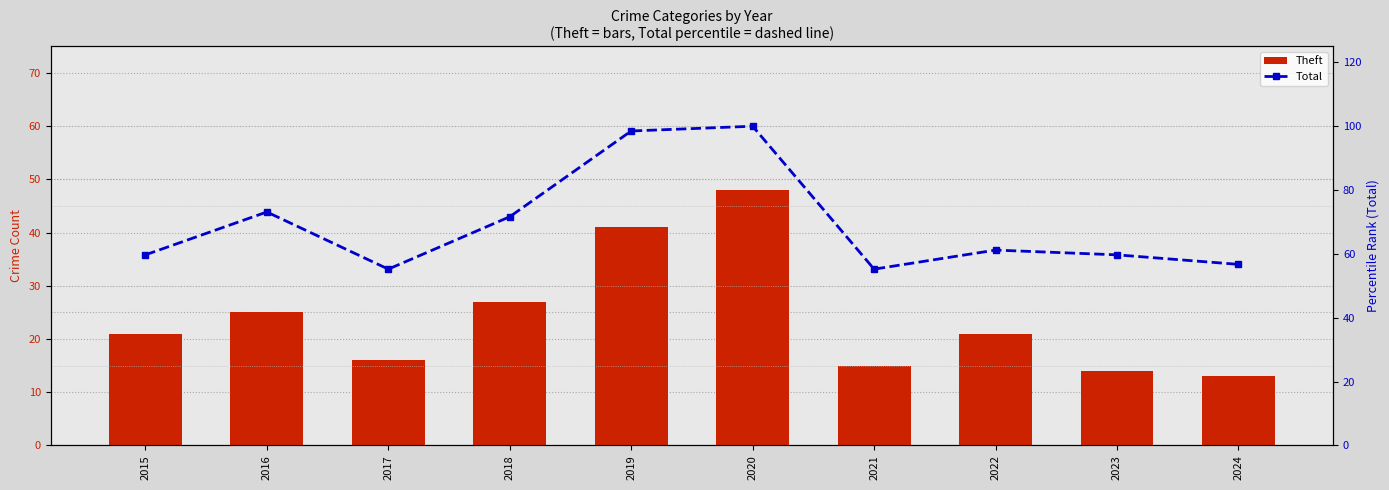

Which category has the lowest value across all series?

2024